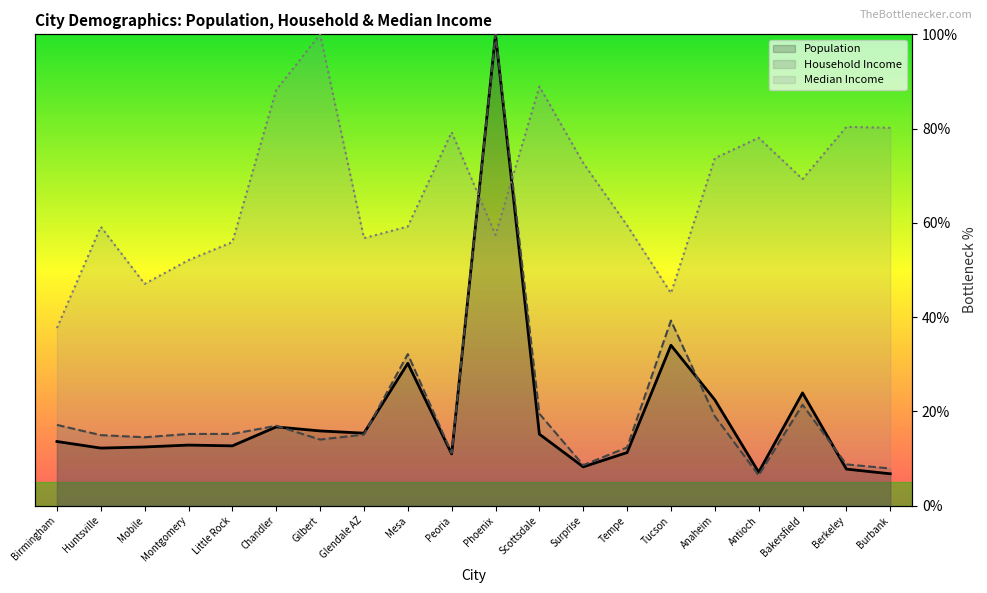

Reading left to right, what are all the values shown in this chart?

Population: Birmingham=13.6	Huntsville=12.2	Mobile=12.4	Montgomery=12.8	Little Rock=12.7	Chandler=16.7	Gilbert=15.8	Glendale AZ=15.4	Mesa=30.2	Peoria=11.0	Phoenix=100.0	Scottsdale=15.2	Surprise=8.2	Tempe=11.2	Tucson=34.0	Anaheim=22.4	Antioch=7.1	Bakersfield=23.9	Berkeley=7.7	Burbank=6.7
Household Income: Birmingham=17.1	Huntsville=14.9	Mobile=14.5	Montgomery=15.2	Little Rock=15.2	Chandler=16.9	Gilbert=14.0	Glendale AZ=15.1	Mesa=32.1	Peoria=11.1	Phoenix=100.0	Scottsdale=19.5	Surprise=8.6	Tempe=12.3	Tucson=39.3	Anaheim=19.0	Antioch=6.4	Bakersfield=21.4	Berkeley=8.7	Burbank=7.9
Median Income: Birmingham=37.7	Huntsville=59.2	Mobile=47.0	Montgomery=52.1	Little Rock=55.9	Chandler=88.2	Gilbert=100.0	Glendale AZ=56.8	Mesa=59.2	Peoria=79.2	Phoenix=57.4	Scottsdale=88.9	Surprise=72.7	Tempe=59.5	Tucson=45.1	Anaheim=73.7	Antioch=78.0	Bakersfield=69.3	Berkeley=80.4	Burbank=80.2